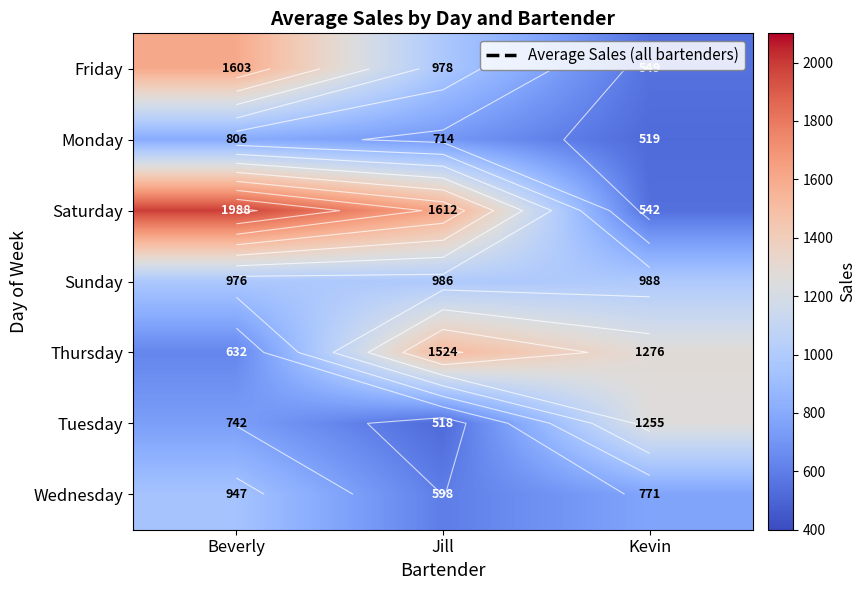

How many Friday values are between 549 and 1603?

3